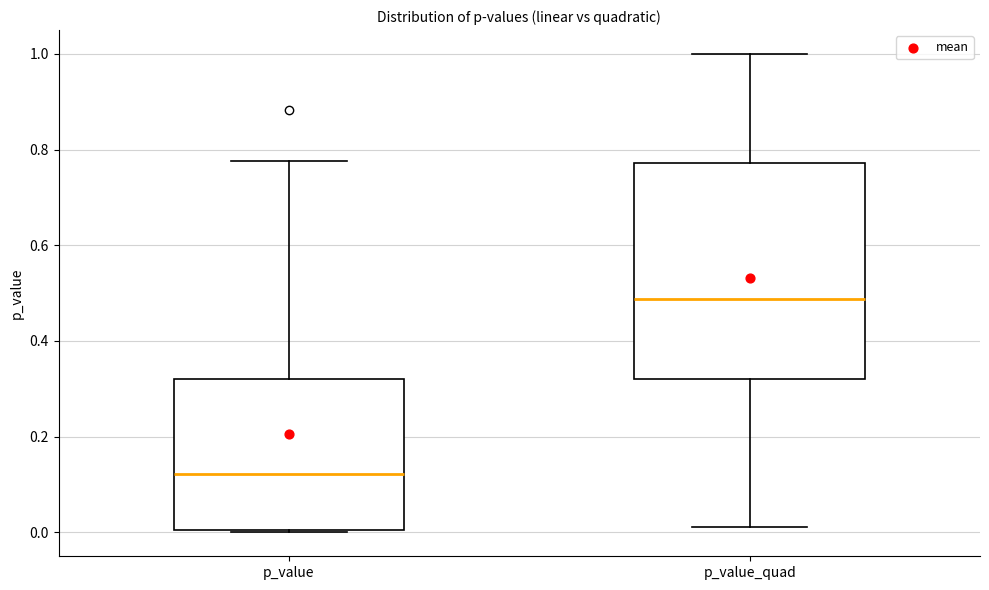

Where is the lower edge of the box for p_value_quad on the y-axis? The values are not printed on the chart, so give them approximately, as read against the axis.

0.32